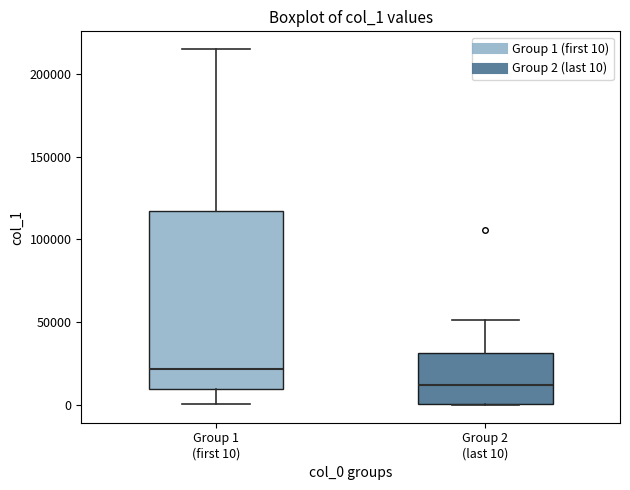

Reading left to right, transcribe this box plot: for each box, give where its median line is, the range the box spans, and where its two whiskers end, as read against the y-axis. The values are not printed on the chart, so give them approximately, as read against the axis.

Group 1 (first 10): median 20000, box 10000 to 115000, whiskers 0 to 215000
Group 2 (last 10): median 10000, box 0 to 30000, whiskers 0 to 50000